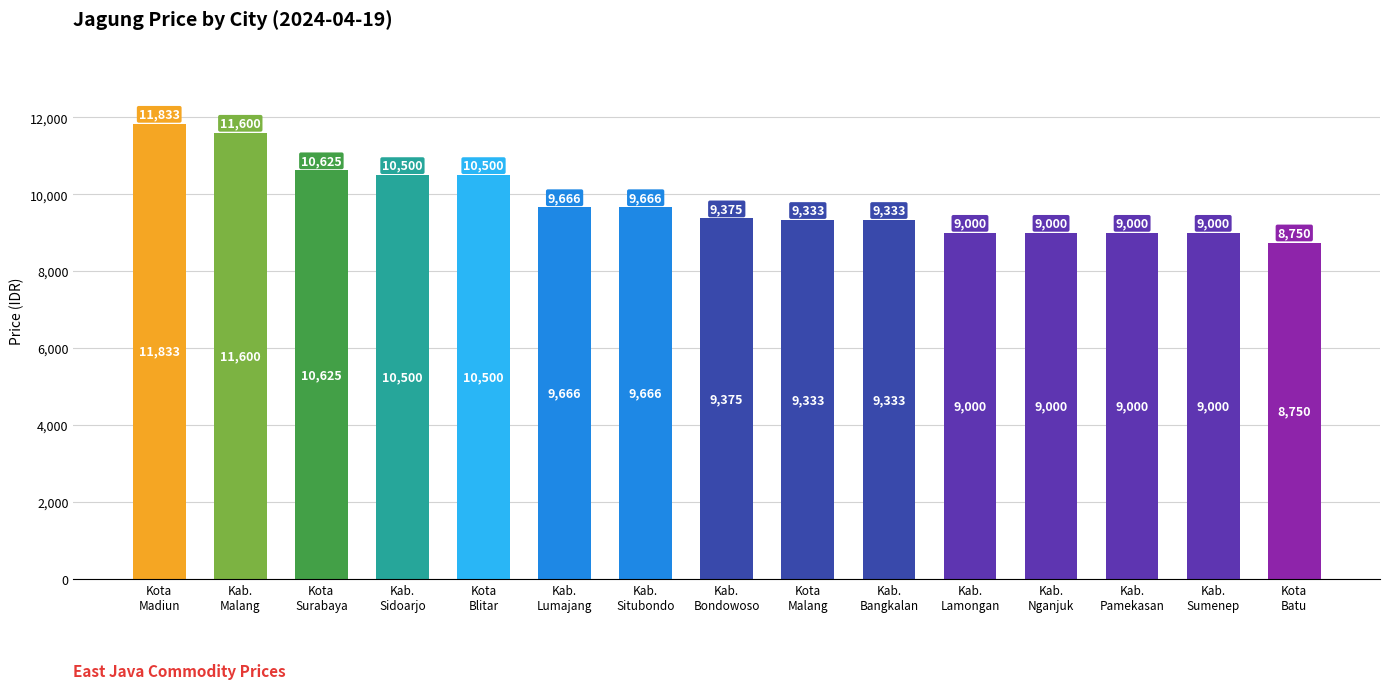

What is the average value?

9812